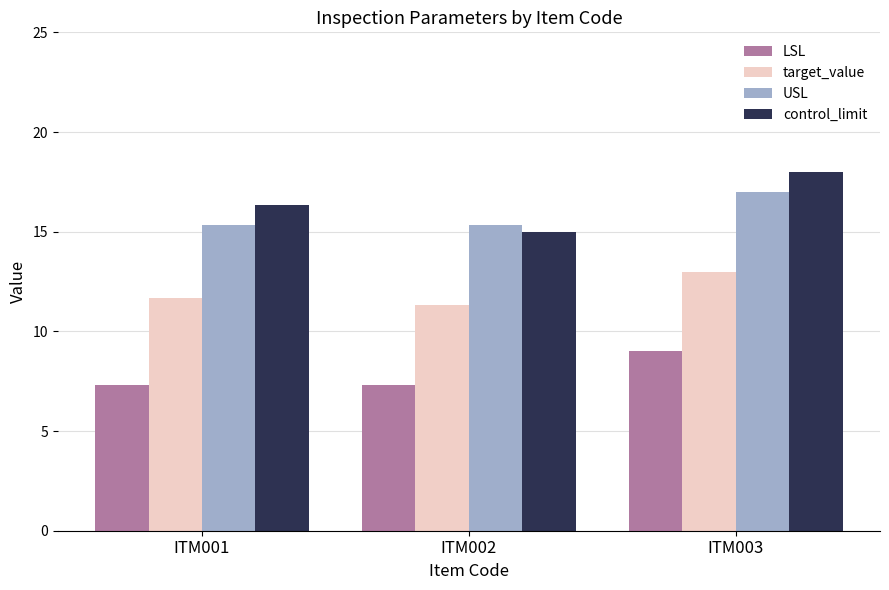

Reading right to left, list all the values displayed in this chart.

LSL: 9.0	7.3	7.3
target_value: 13.0	11.3	11.7
USL: 17.0	15.3	15.3
control_limit: 18.0	15.0	16.3